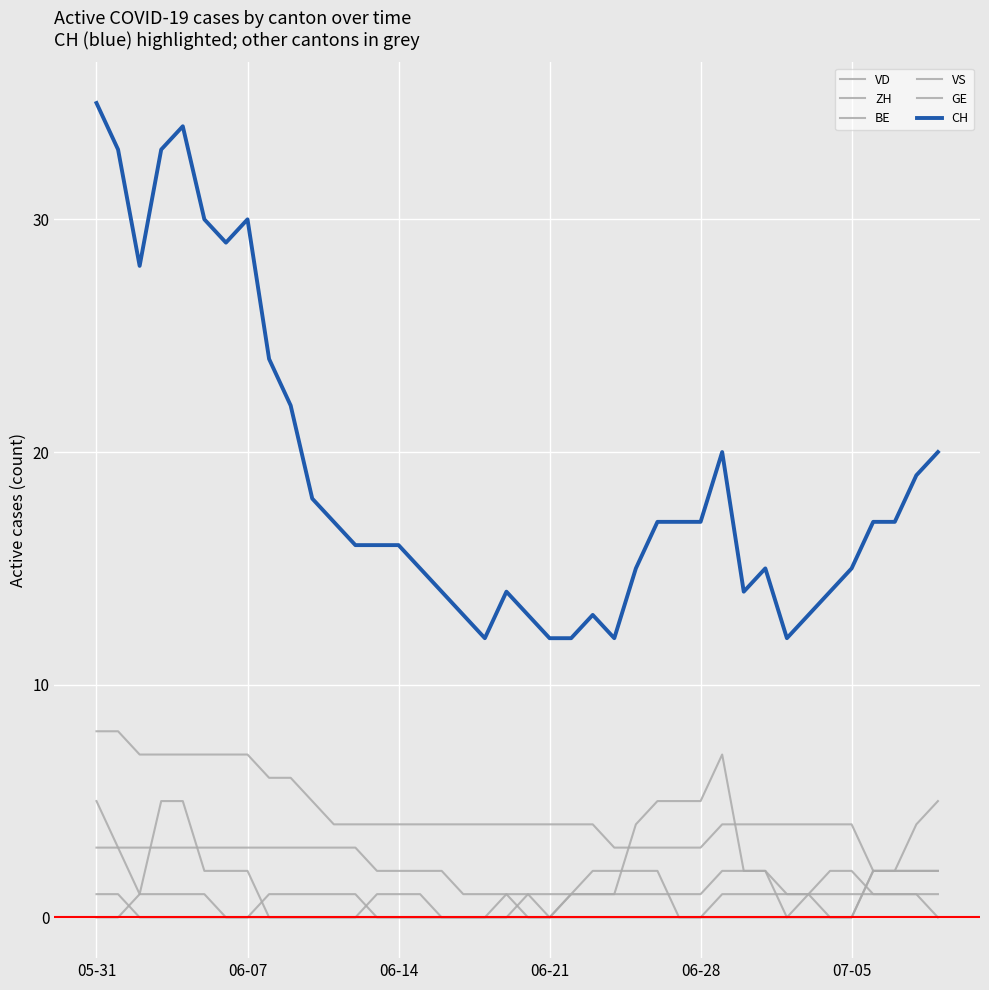

How many lines are shown in the chart?

6